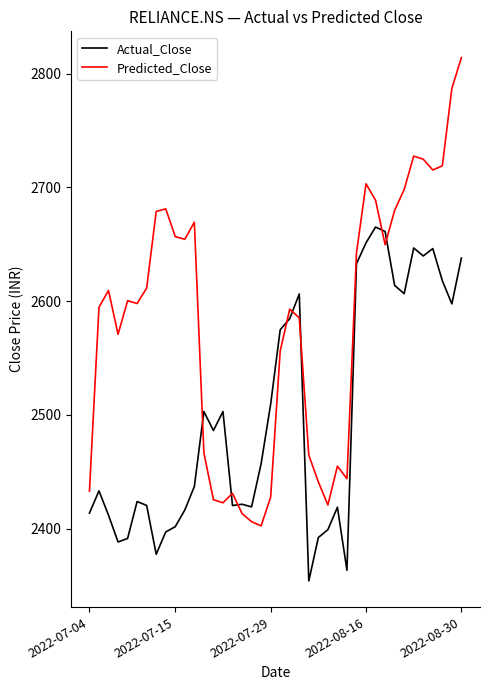

Which series ends up on top after the final intersection of Actual_Close and Predicted_Close?

Predicted_Close